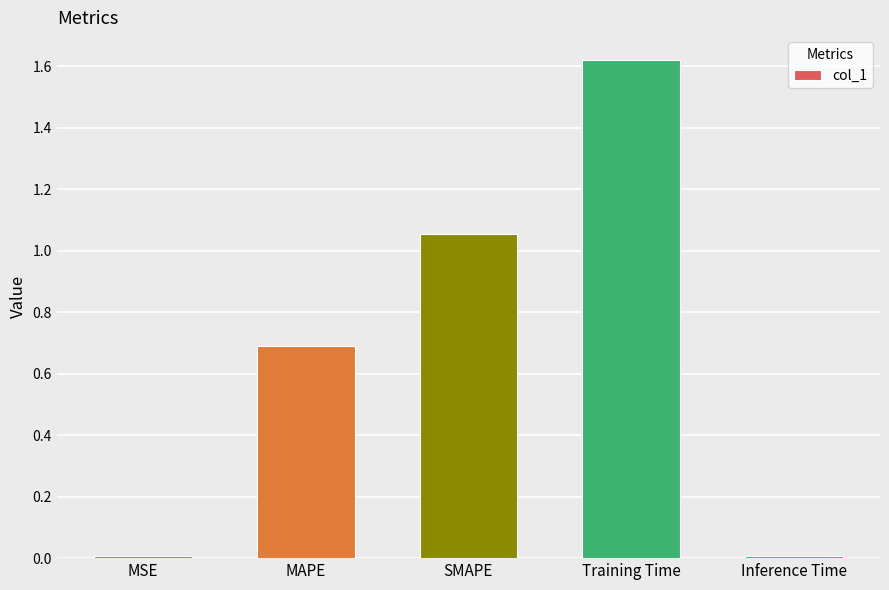

What position from the right is MAPE?

4